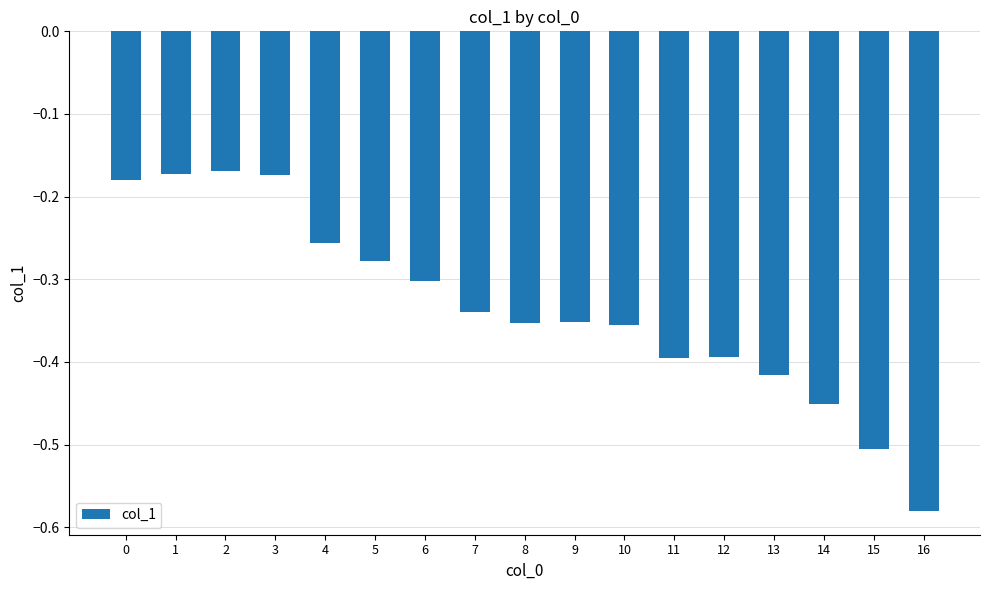

Which has a higher value, 9 or 15?

9